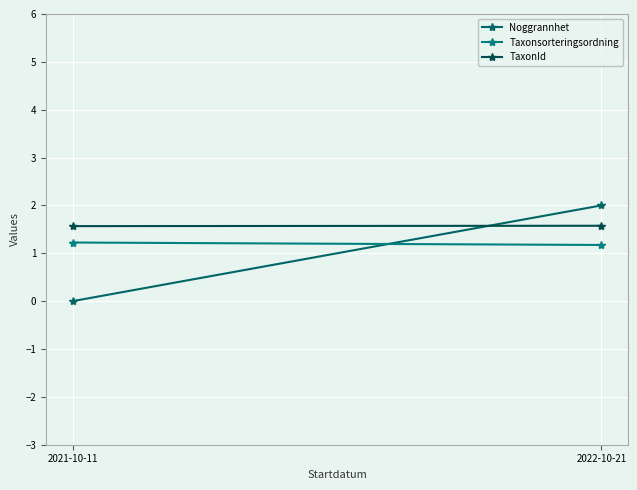

Between 2021-10-11 and 2022-10-21, which is larger?

2022-10-21